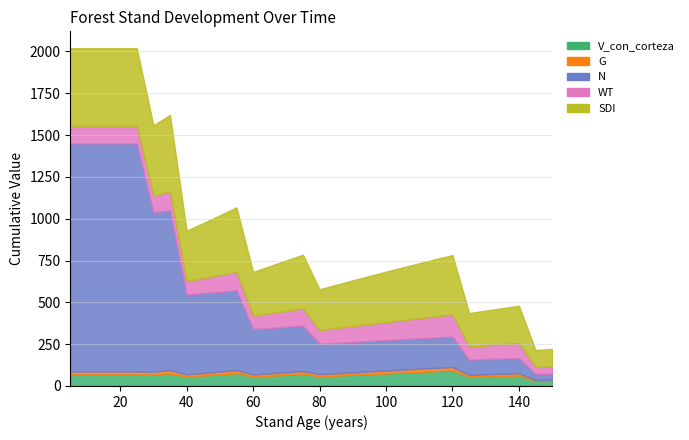

What is the value of the SDI point at the 30th from the left?

104.0